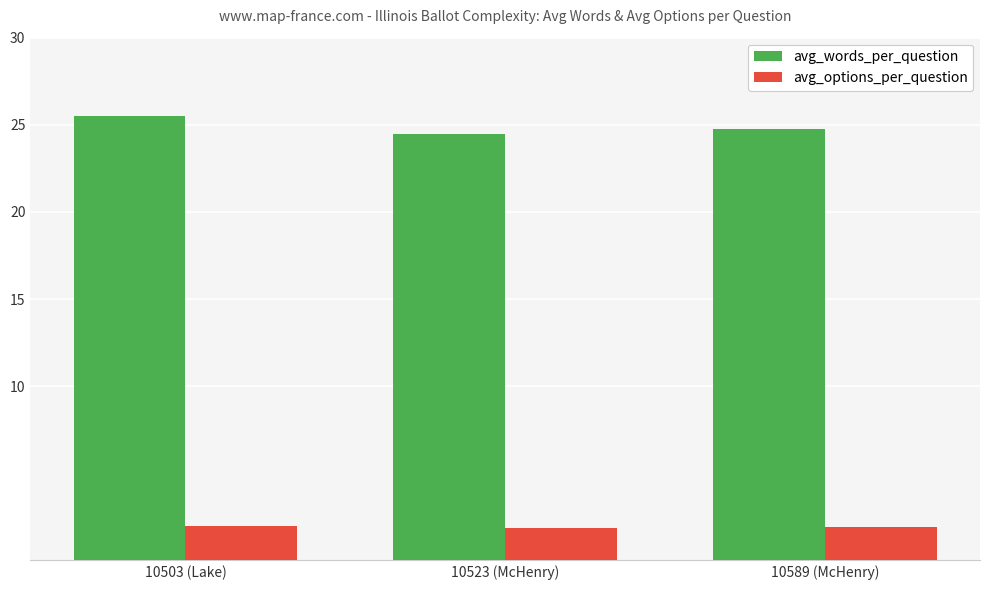

What is the label of the 2nd bar from the right?

10523 (McHenry)